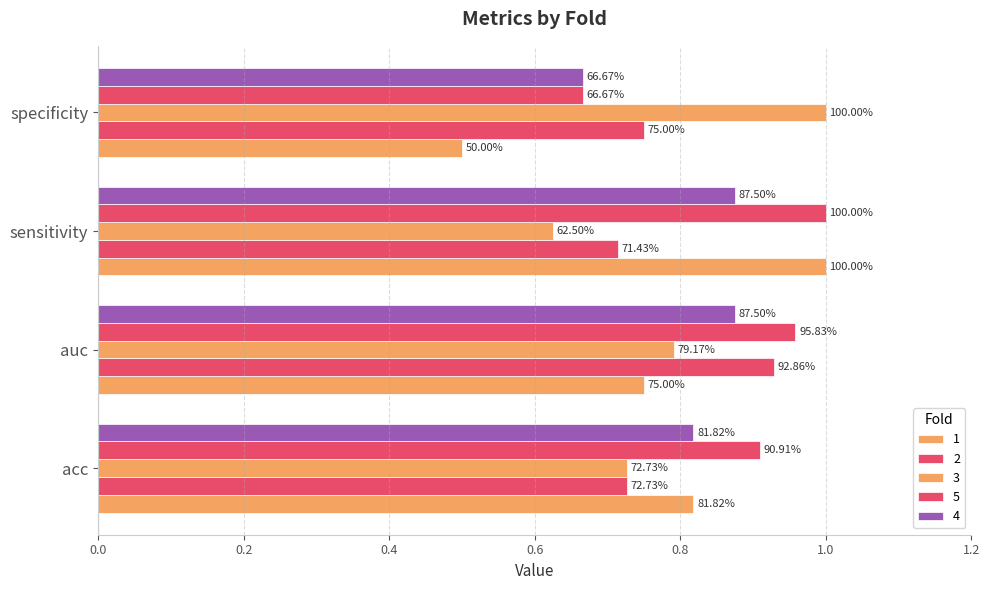

What is the sum of the 1 values at acc and auc?

1.6